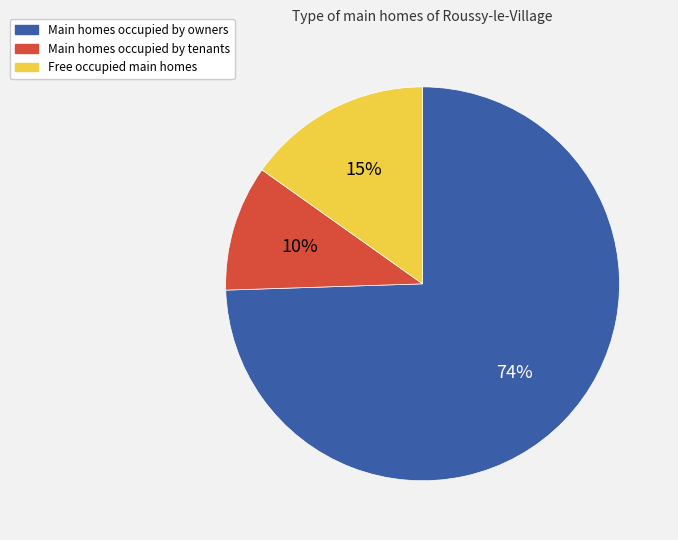

To the nearest percent, what is the average slice percentage?

33%